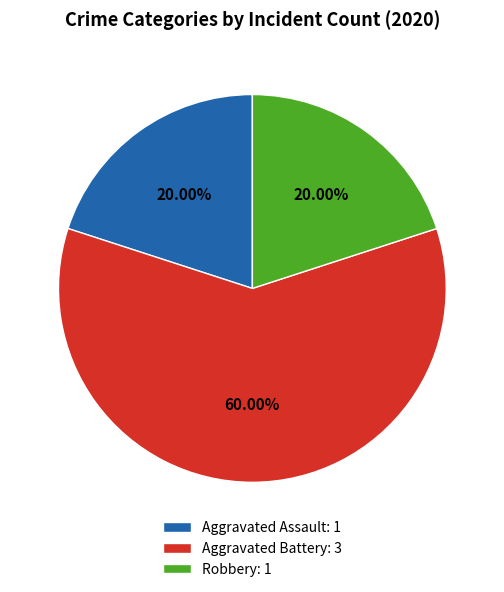

To the nearest percent, what is the combined percentage of Aggravated Battery and Aggravated Assault?

80%